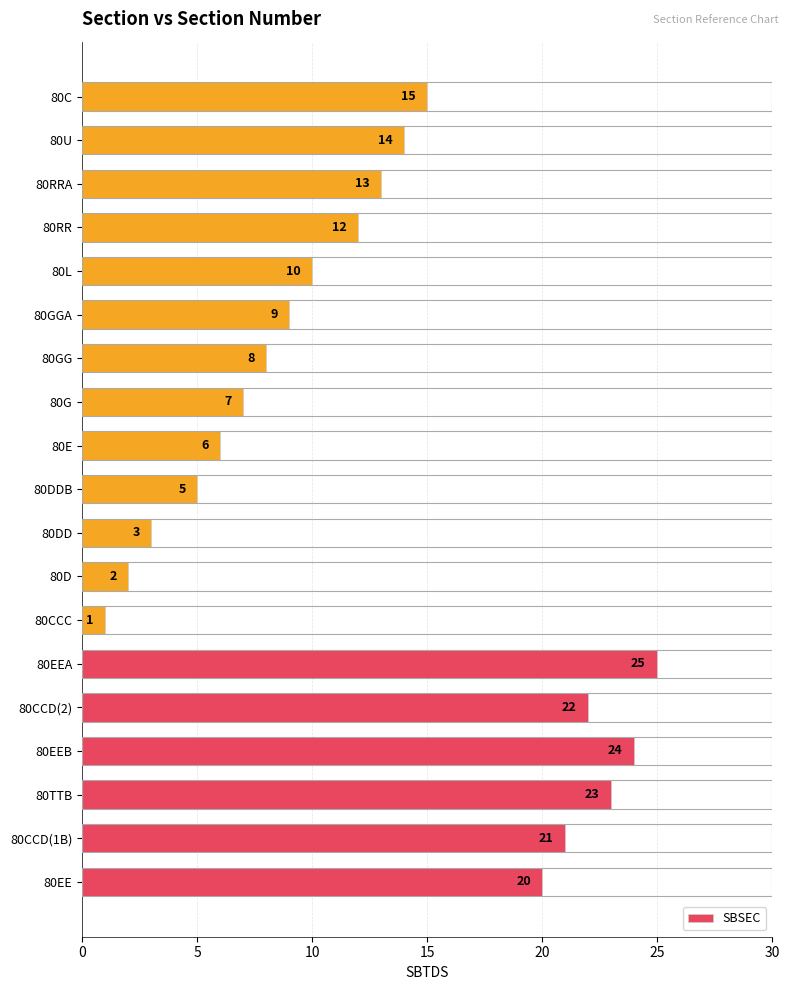

Where is the data nearest to the value 13?

80RRA